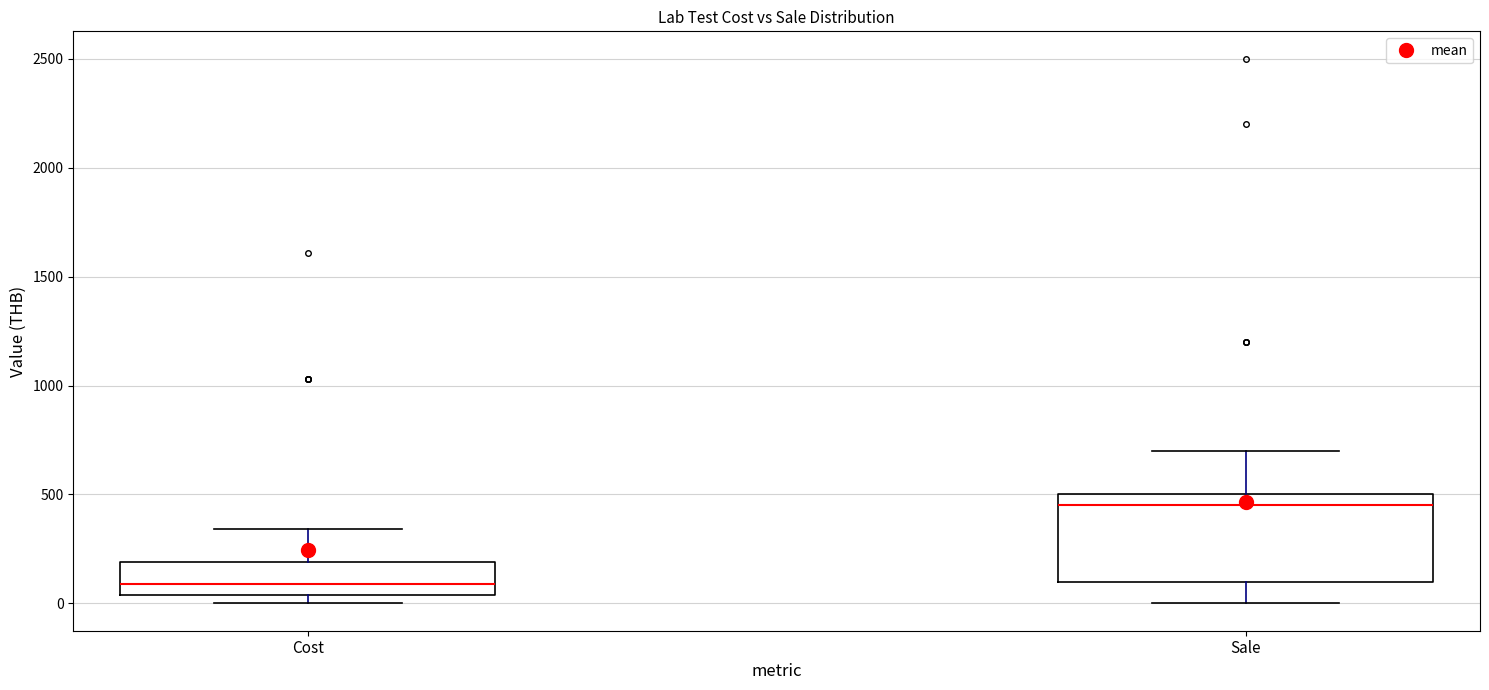

Which box is the tallest, from its lower edge to its upper edge?

Sale